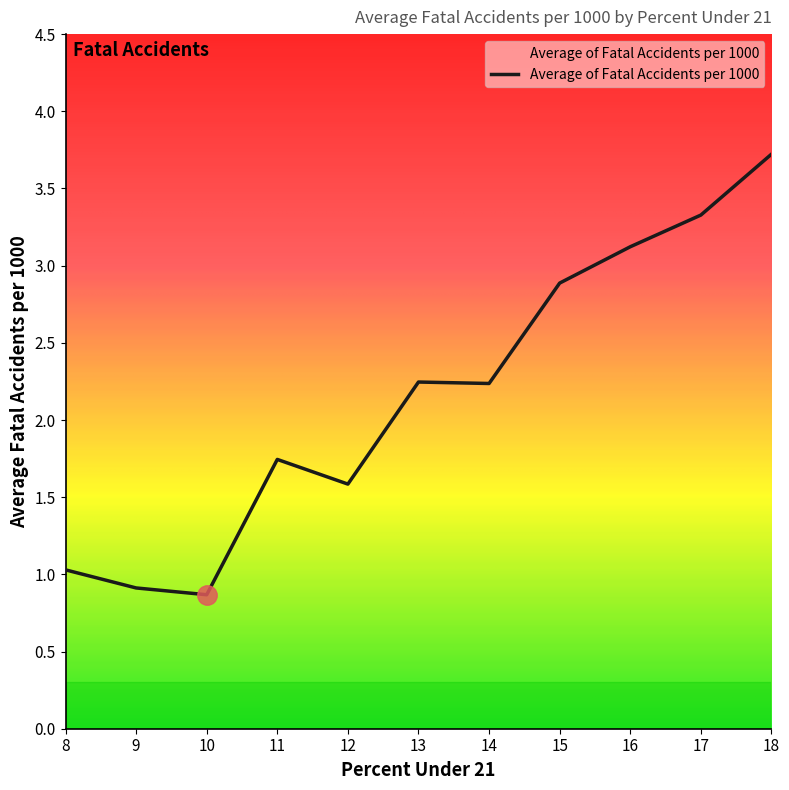

How many values are below 2?

5